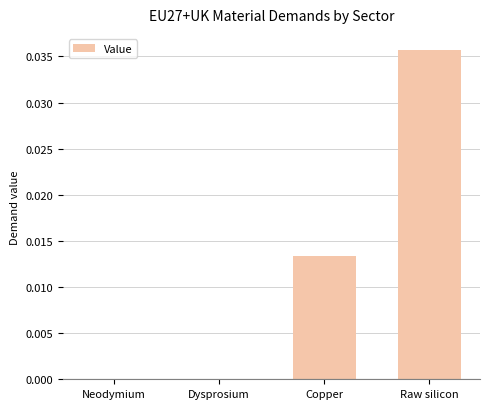

At which category does the chart reach its peak across all series?

Raw silicon